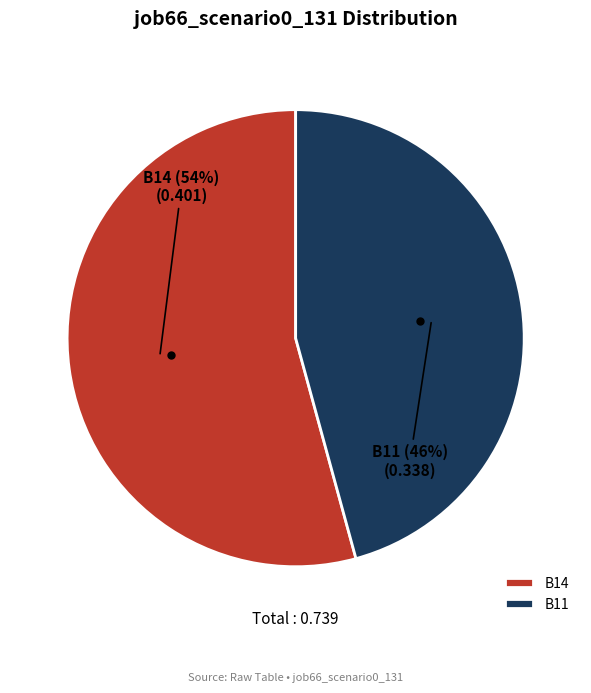

Count the number of slices in the pie.

2